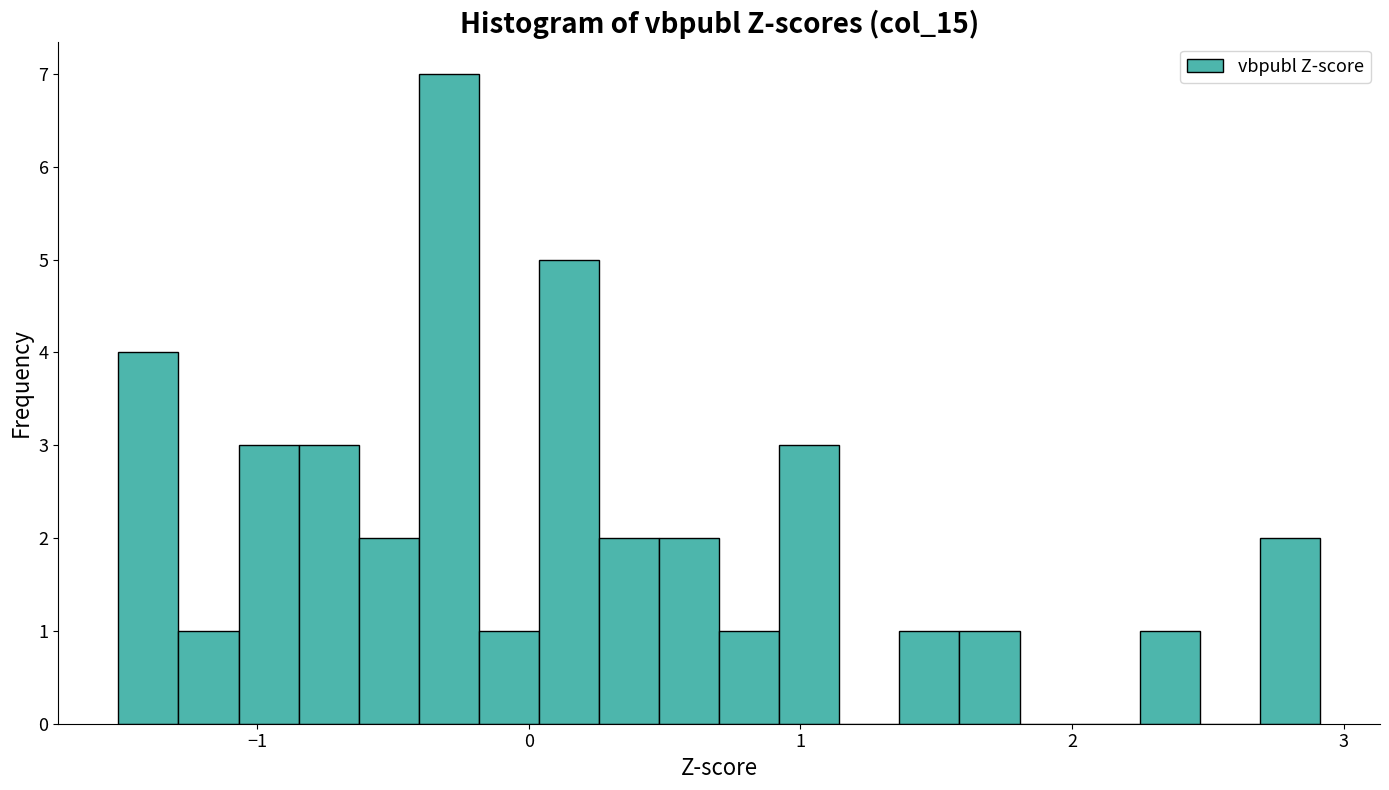

Around what value on the x-axis is the tallest bar? Give the approximate position of its centre, as read against the axis.

-0.3